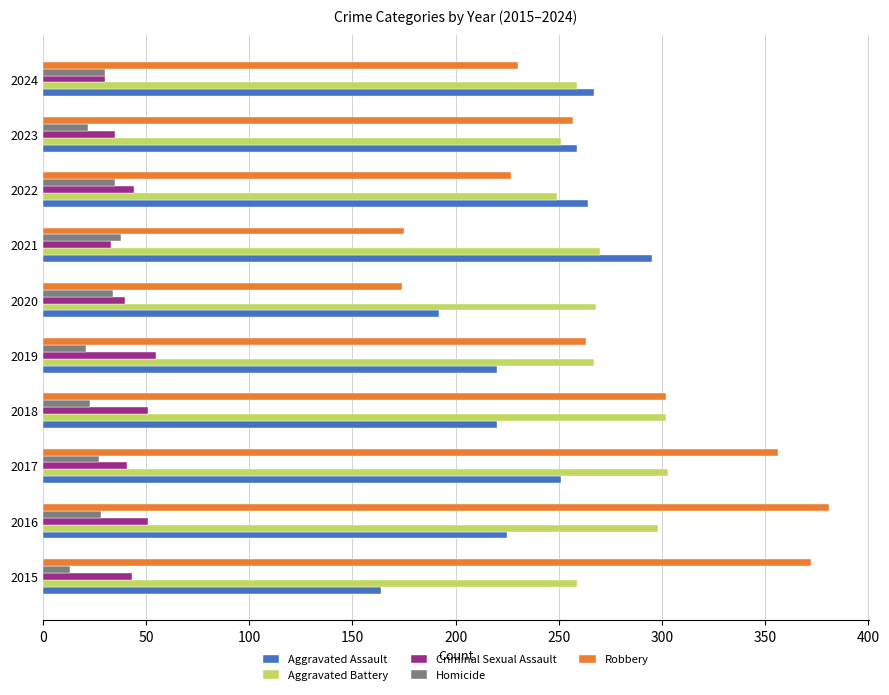

What is the total value across all series at 2022?

819